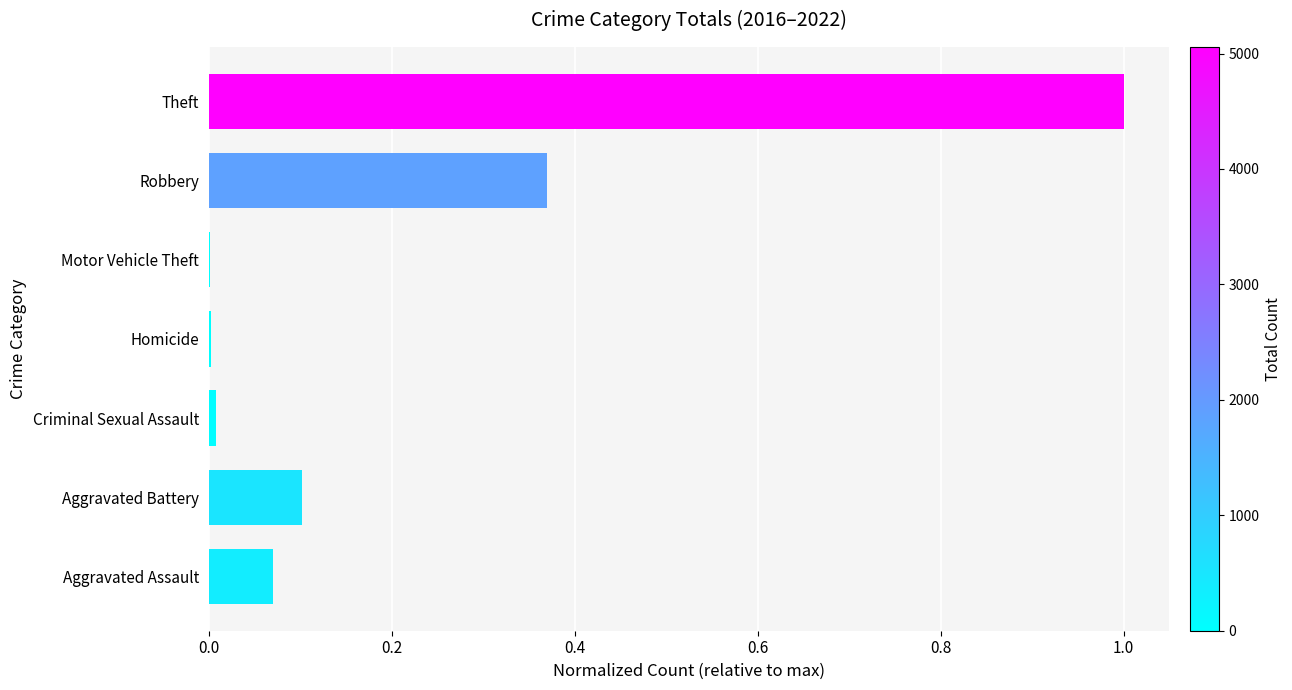

The chart shows a value of 0.1 at Aggravated Battery. True or false?

True